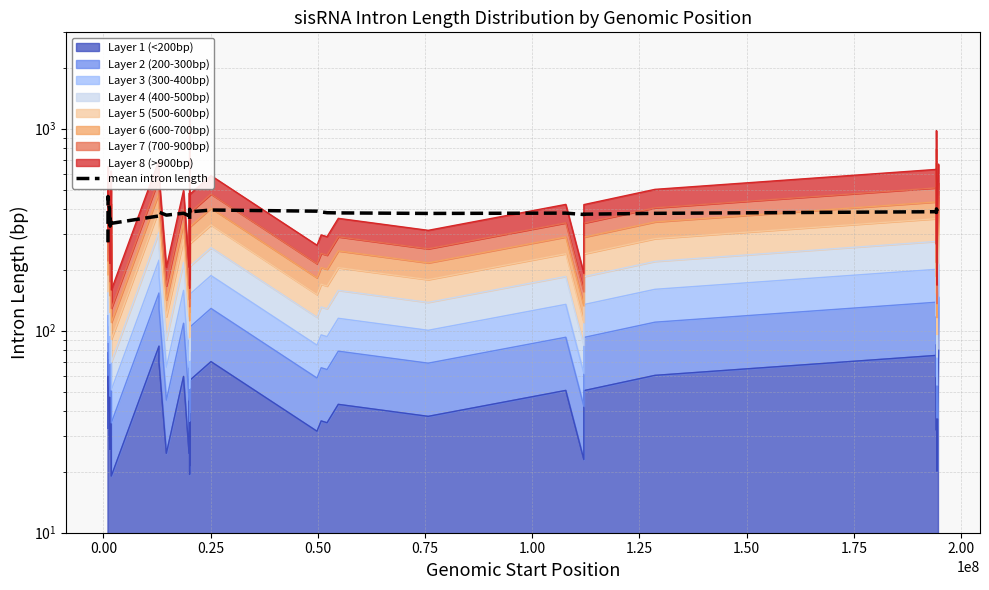

What is the average value?

377.7